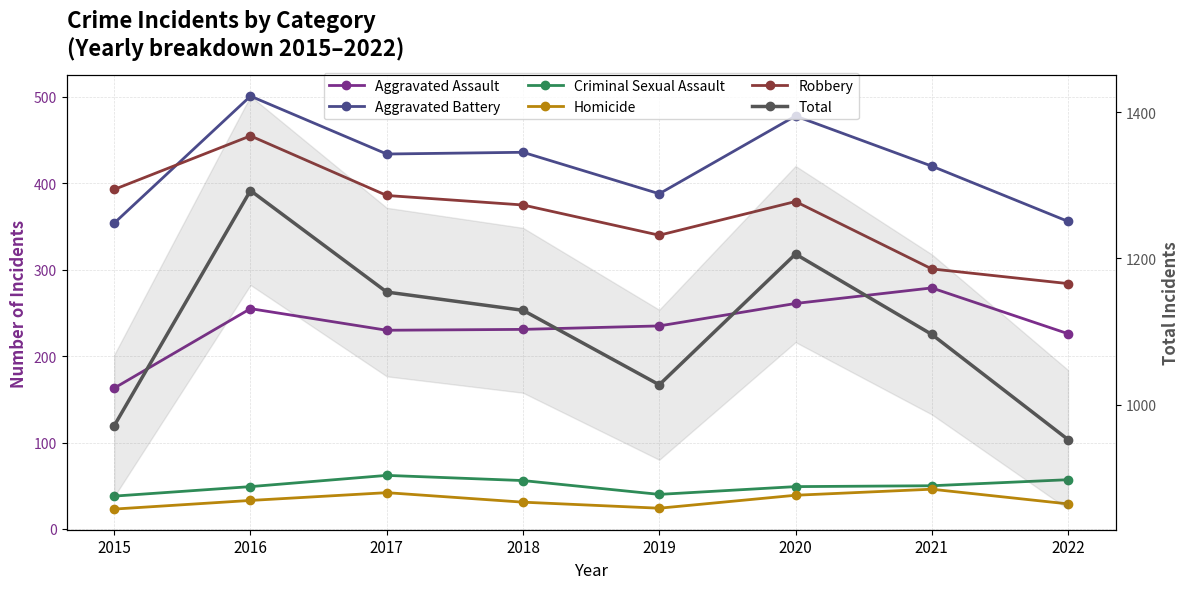

True or false: Criminal Sexual Assault and Total intersect in this chart.

False